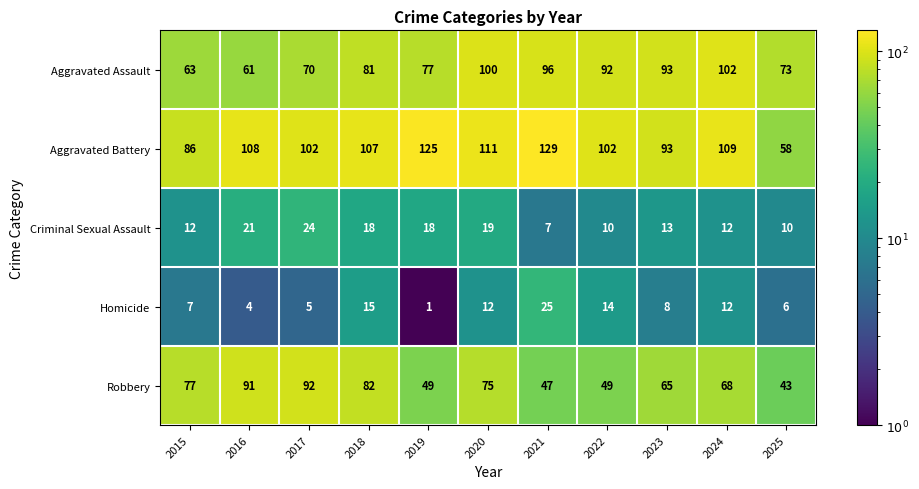

At which label does Criminal Sexual Assault first exceed 13?

2016